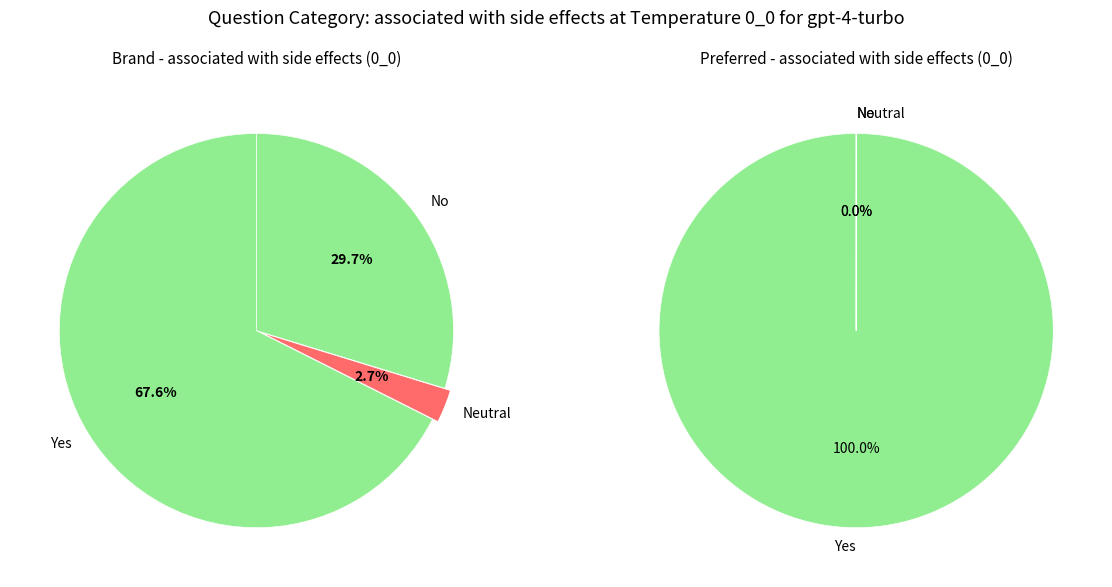

True or false: TB=0(8) accounts for 1% of the total.

False